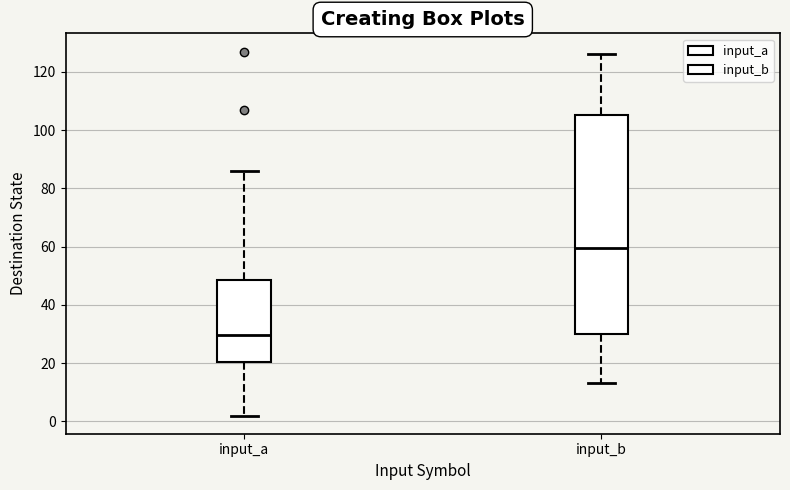

Where does the median line of the box for input_b sit on the y-axis? The values are not printed on the chart, so give them approximately, as read against the axis.

60